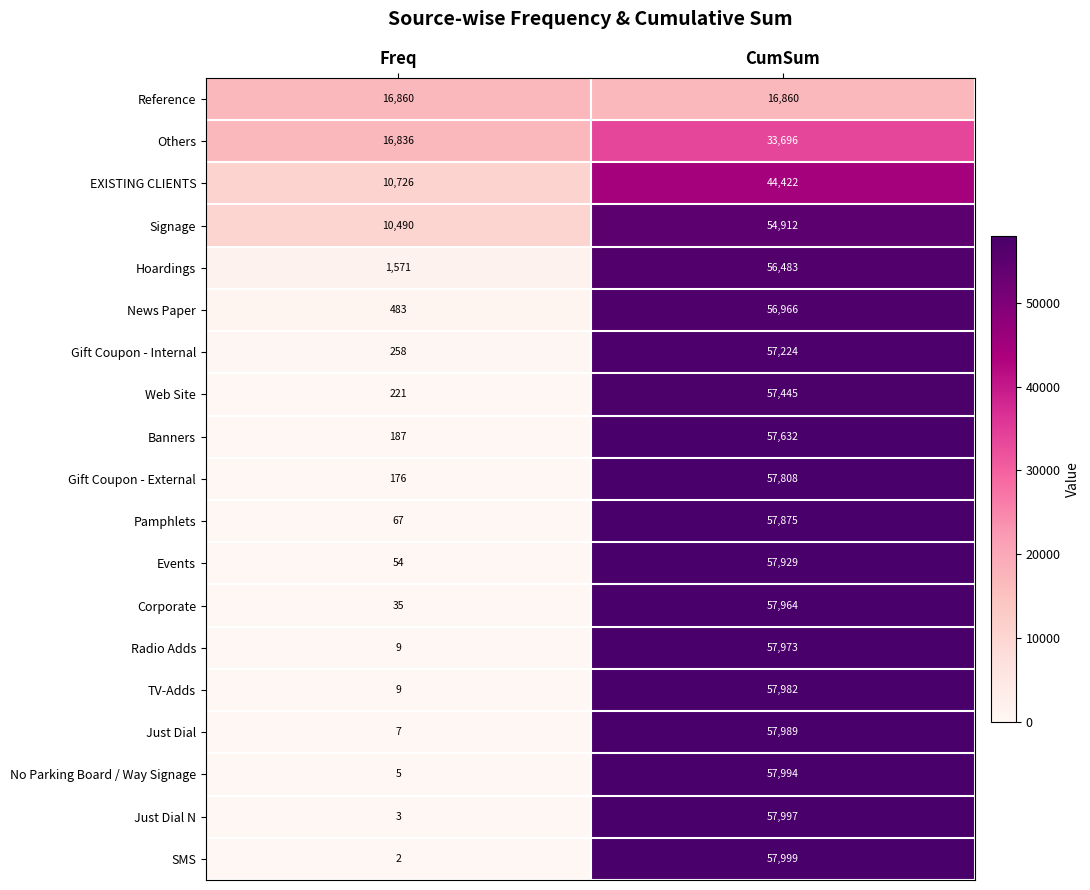

Where is Events nearest to the value 28991?

Freq